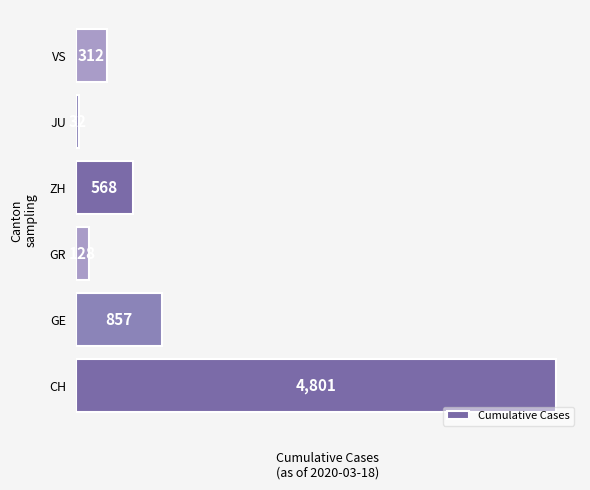

List the labels in order of value, largest first.

CH, GE, ZH, VS, GR, JU